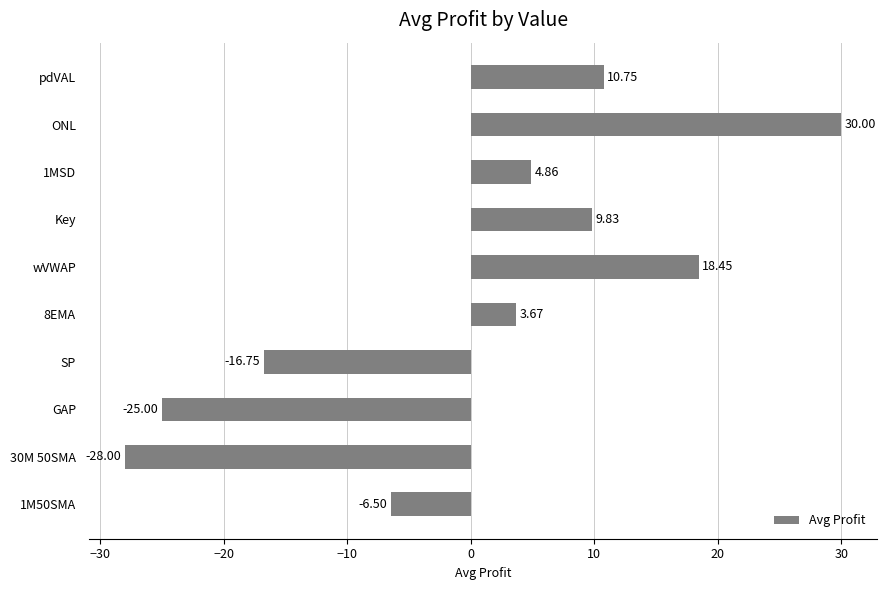

Which category has the highest value across all series?

ONL